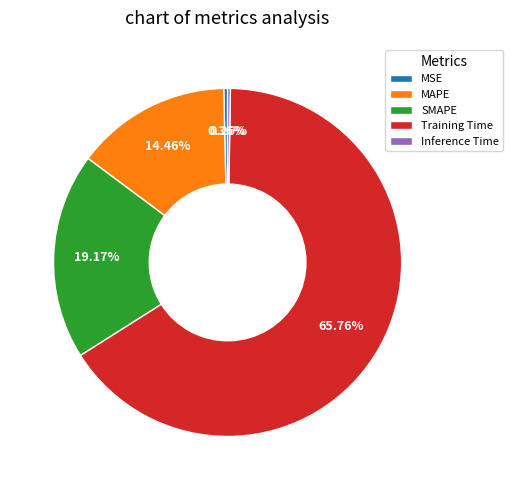

How much of the chart is everything except SMAPE?

80.8%